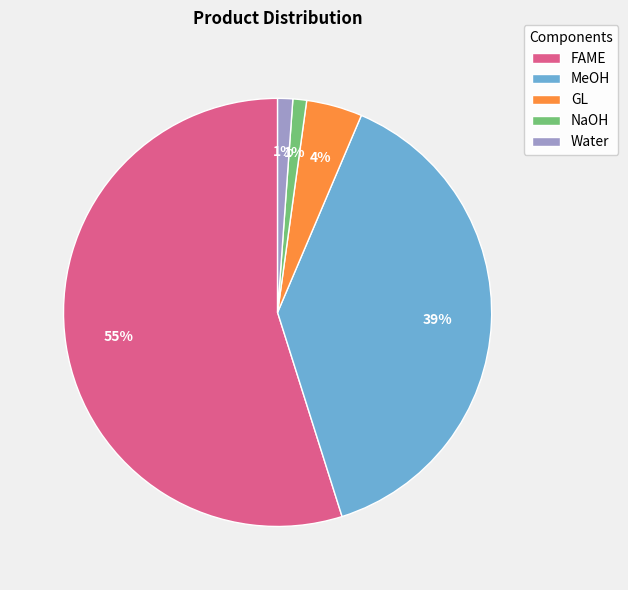

Is there a majority slice in this chart?

Yes